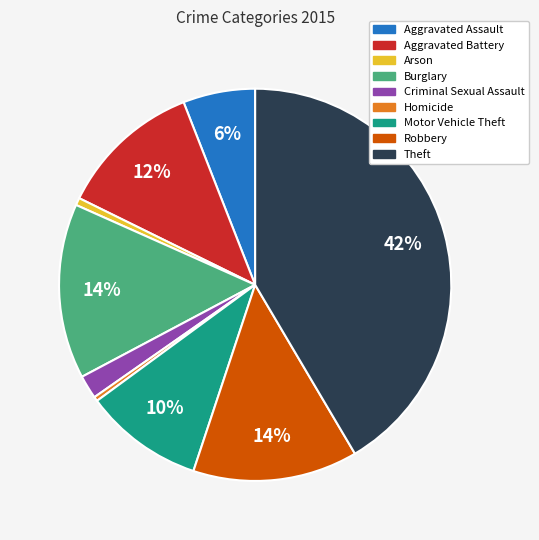

How many slices are in this pie chart?

9